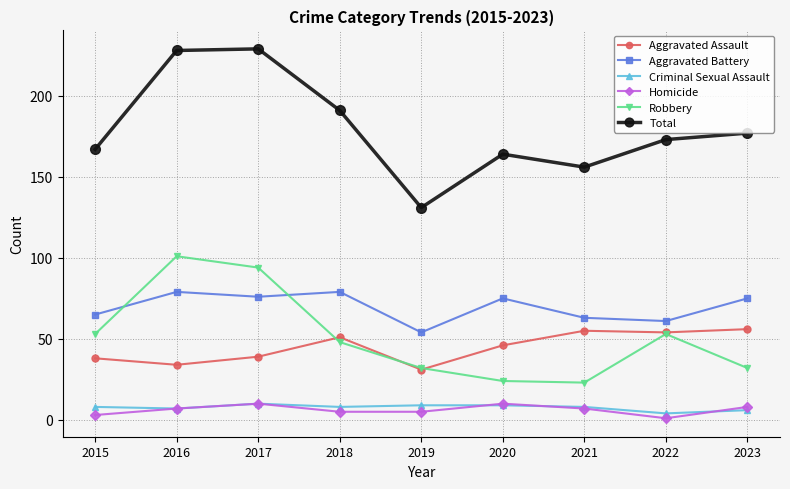

The Homicide series shows 1 at 2022. True or false?

True